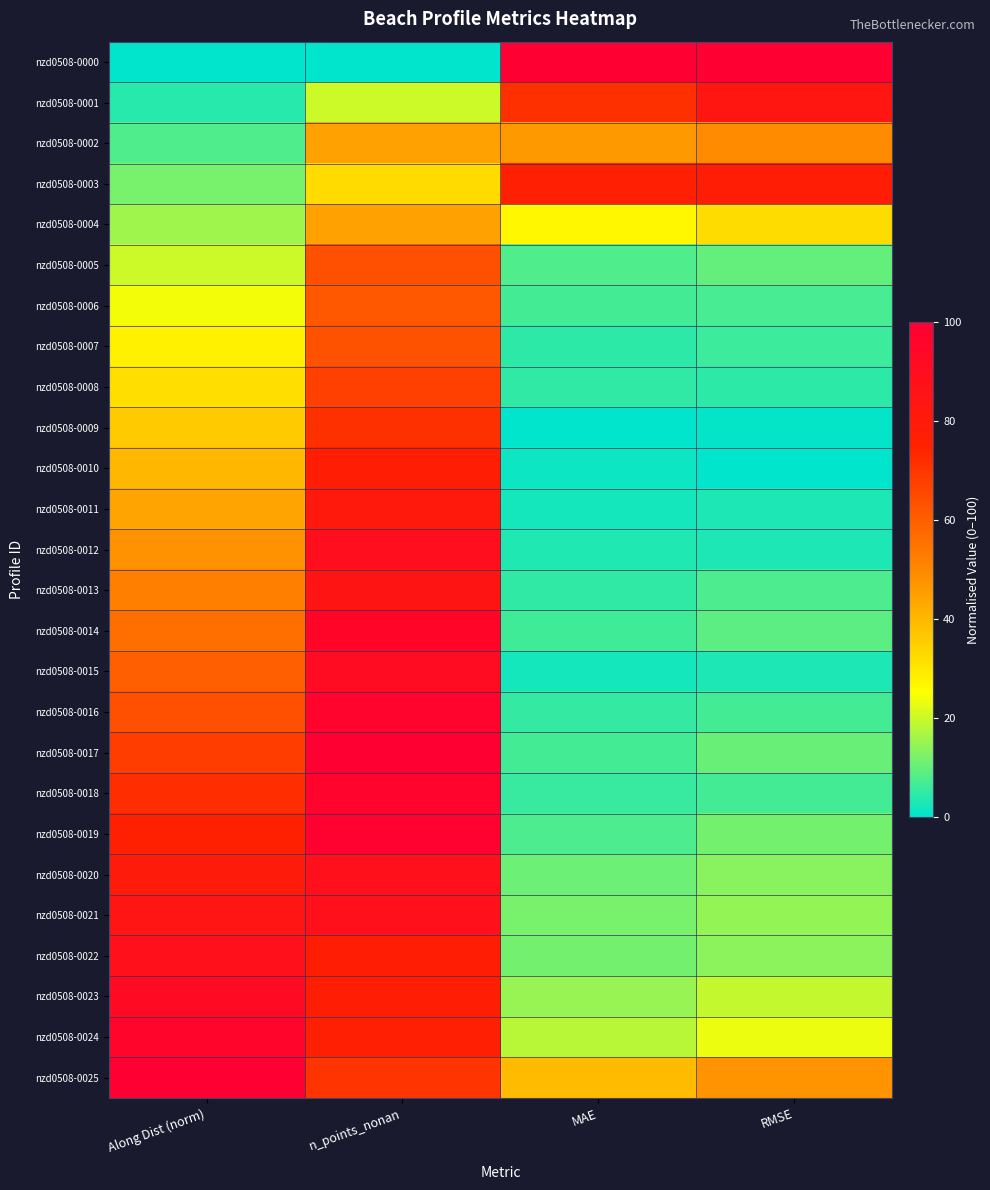

Reading left to right, extract all data points from this chart.

nzd0508-0000: Along Dist (norm)=0.0	n_points_nonan=0.0	MAE=100.0	RMSE=100.0
nzd0508-0001: Along Dist (norm)=4.0	n_points_nonan=20.2	MAE=71.3	RMSE=83.2
nzd0508-0002: Along Dist (norm)=8.0	n_points_nonan=44.5	MAE=46.5	RMSE=49.1
nzd0508-0003: Along Dist (norm)=12.0	n_points_nonan=32.8	MAE=76.2	RMSE=77.9
nzd0508-0004: Along Dist (norm)=16.0	n_points_nonan=44.5	MAE=26.8	RMSE=32.2
nzd0508-0005: Along Dist (norm)=20.0	n_points_nonan=63.9	MAE=7.8	RMSE=10.0
nzd0508-0006: Along Dist (norm)=24.0	n_points_nonan=61.3	MAE=6.7	RMSE=7.4
nzd0508-0007: Along Dist (norm)=28.0	n_points_nonan=63.0	MAE=4.5	RMSE=5.9
nzd0508-0008: Along Dist (norm)=32.0	n_points_nonan=67.2	MAE=4.8	RMSE=4.4
nzd0508-0009: Along Dist (norm)=36.0	n_points_nonan=71.4	MAE=0.0	RMSE=0.4
nzd0508-0010: Along Dist (norm)=40.0	n_points_nonan=77.3	MAE=1.4	RMSE=0.0
nzd0508-0011: Along Dist (norm)=44.0	n_points_nonan=81.5	MAE=2.2	RMSE=2.8
nzd0508-0012: Along Dist (norm)=48.0	n_points_nonan=89.1	MAE=3.4	RMSE=3.0
nzd0508-0013: Along Dist (norm)=52.0	n_points_nonan=84.9	MAE=5.0	RMSE=7.7
nzd0508-0014: Along Dist (norm)=56.0	n_points_nonan=95.0	MAE=6.5	RMSE=9.1
nzd0508-0015: Along Dist (norm)=60.0	n_points_nonan=91.6	MAE=2.3	RMSE=3.1
nzd0508-0016: Along Dist (norm)=64.0	n_points_nonan=96.6	MAE=5.3	RMSE=6.7
nzd0508-0017: Along Dist (norm)=68.0	n_points_nonan=100.0	MAE=6.9	RMSE=10.3
nzd0508-0018: Along Dist (norm)=72.0	n_points_nonan=96.6	MAE=5.8	RMSE=6.8
nzd0508-0019: Along Dist (norm)=76.0	n_points_nonan=98.3	MAE=7.7	RMSE=11.5
nzd0508-0020: Along Dist (norm)=80.0	n_points_nonan=88.2	MAE=10.9	RMSE=13.7
nzd0508-0021: Along Dist (norm)=84.0	n_points_nonan=88.2	MAE=12.1	RMSE=14.7
nzd0508-0022: Along Dist (norm)=88.0	n_points_nonan=77.3	MAE=11.4	RMSE=13.7
nzd0508-0023: Along Dist (norm)=92.0	n_points_nonan=77.3	MAE=14.9	RMSE=19.5
nzd0508-0024: Along Dist (norm)=96.0	n_points_nonan=76.5	MAE=18.3	RMSE=23.1
nzd0508-0025: Along Dist (norm)=100.0	n_points_nonan=70.6	MAE=39.2	RMSE=47.3